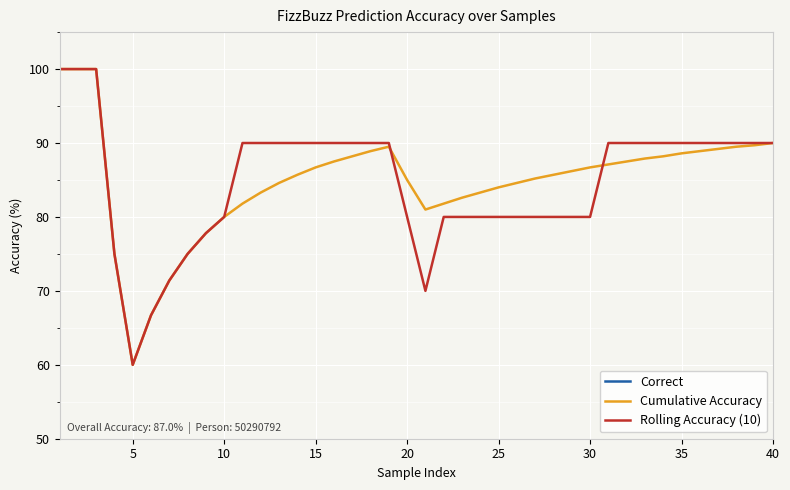

What is the average value of the Correct series?

0.9